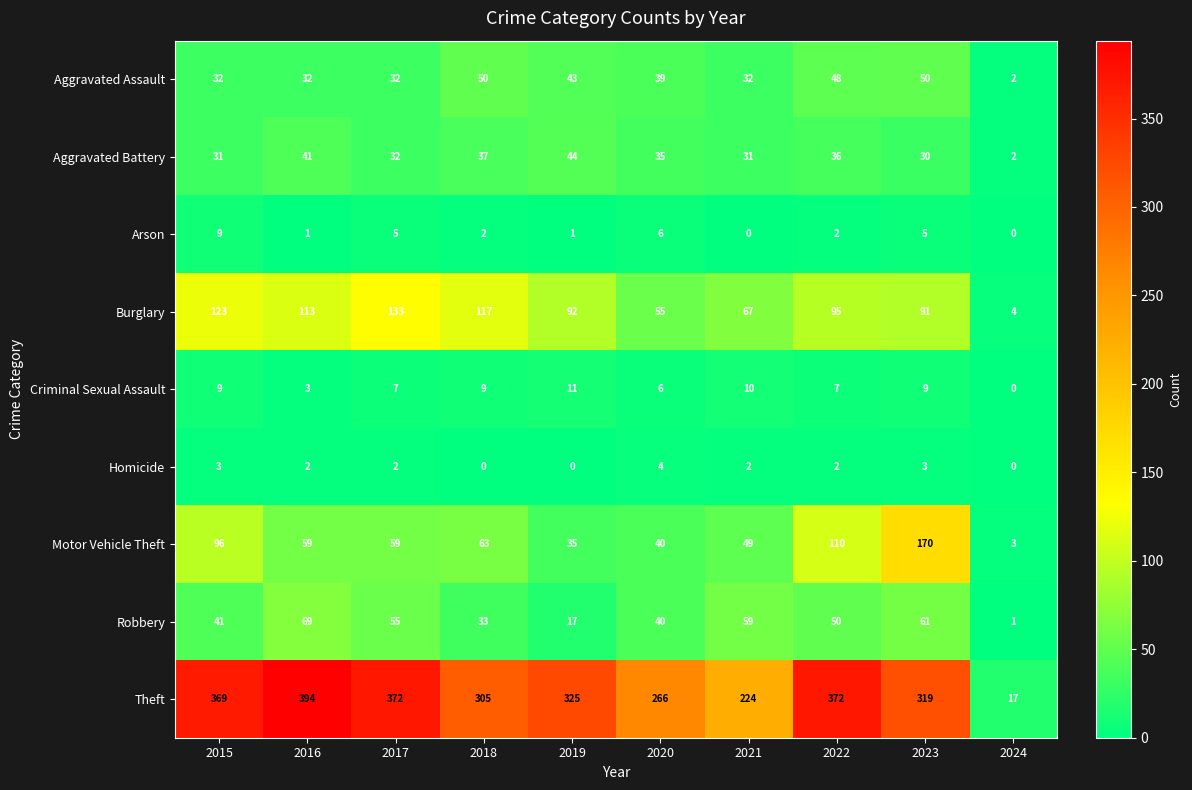

Count the number of data series in this chart.

9